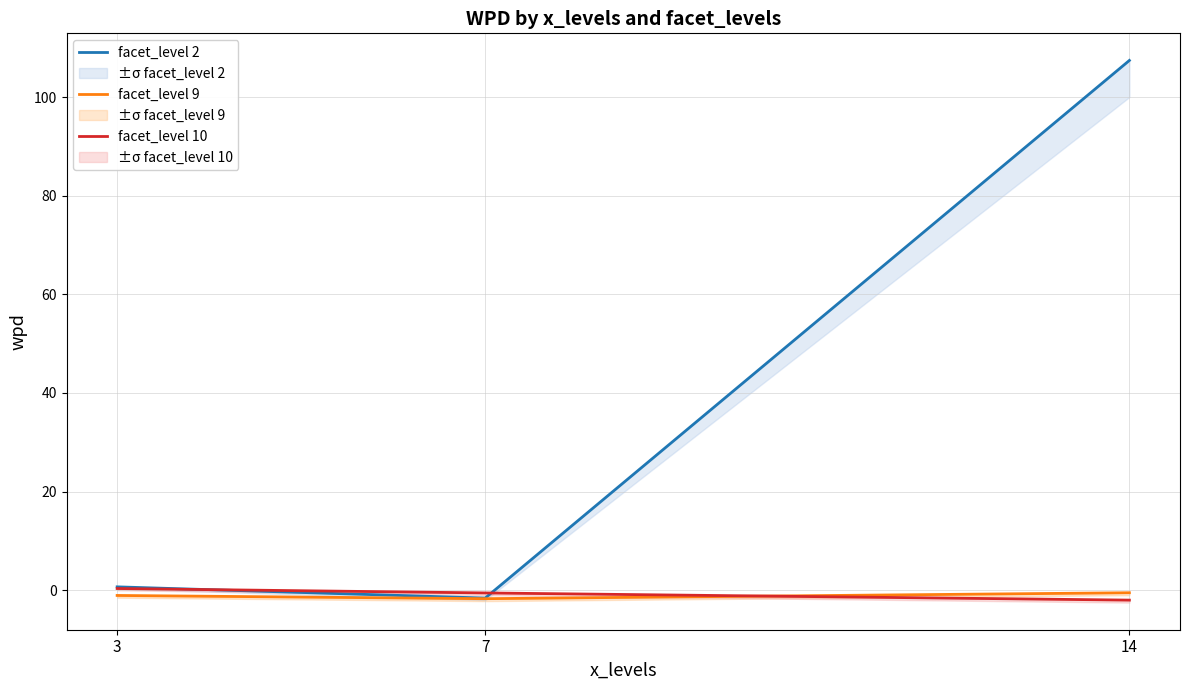

What are all the series names shown in the legend?

facet_level 2, facet_level 9, facet_level 10